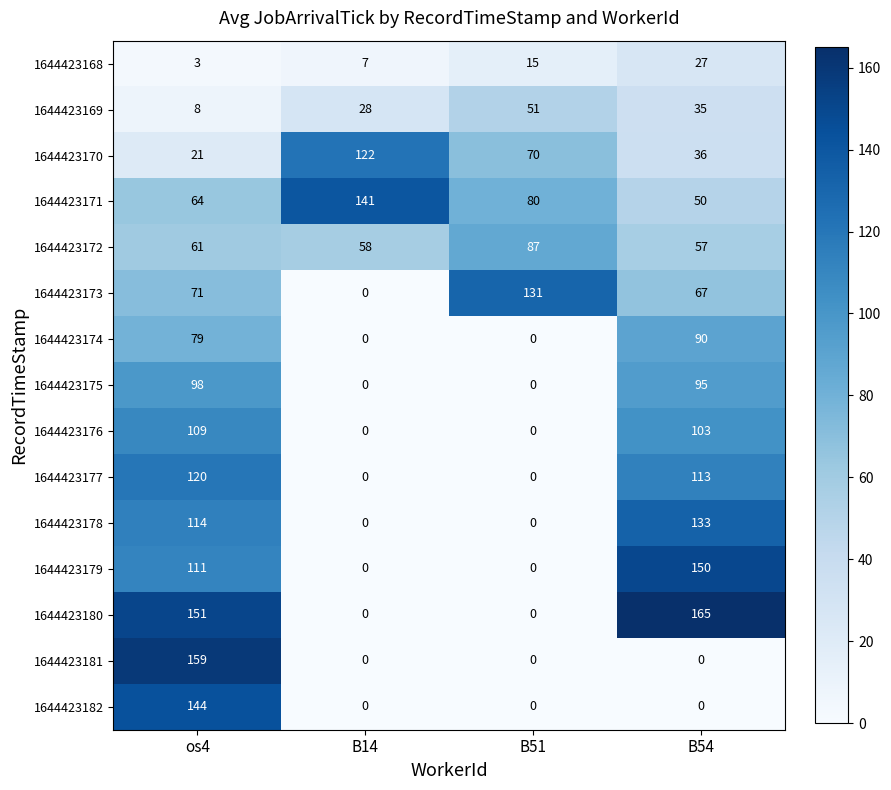

True or false: 1644423176 has a value of 166 at os4.

False